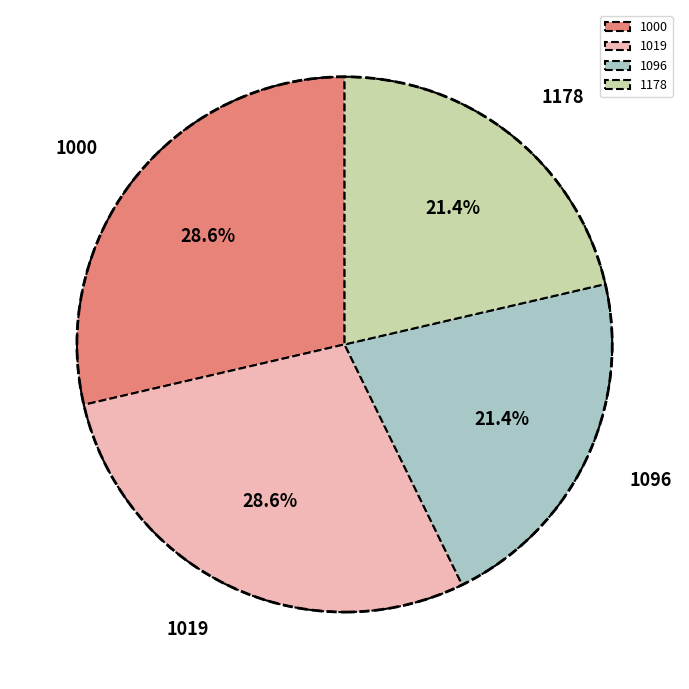

Combined, what portion of the pie is 1019 and 1178?

50.0%